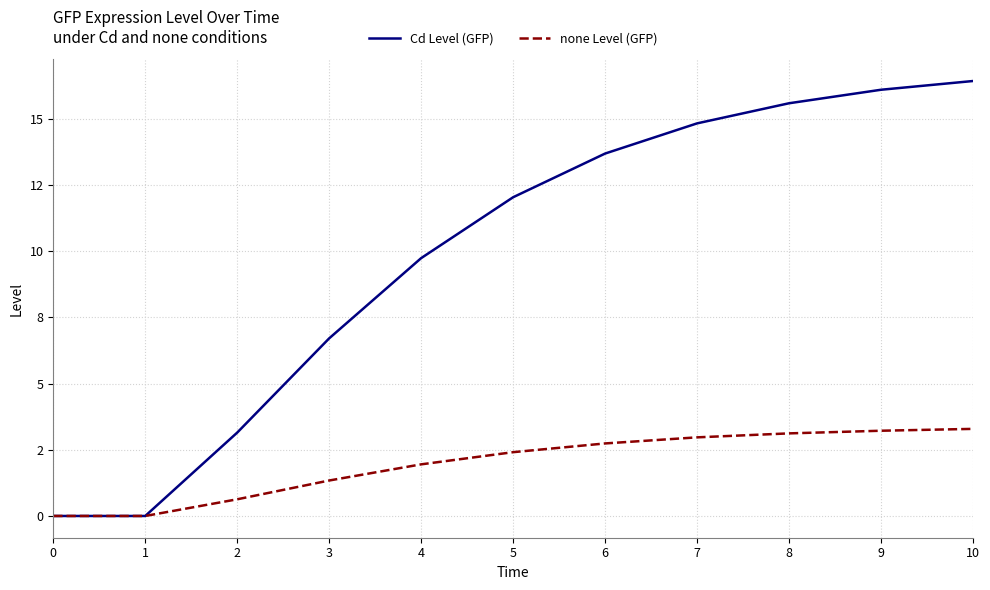

What is the total value across all series at 4?

11.7